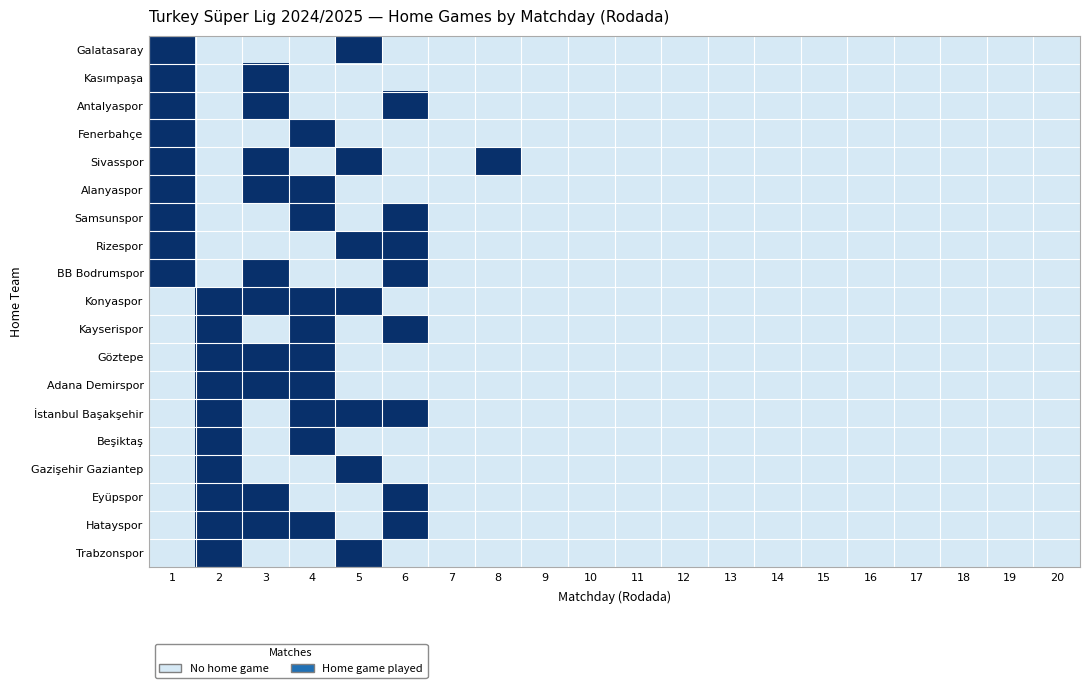

Reading right to left, extract all data points from this chart.

Galatasaray: 20=0	19=0	18=0	17=0	16=0	15=0	14=0	13=0	12=0	11=0	10=0	9=0	8=0	7=0	6=0	5=1	4=0	3=0	2=0	1=1
Kasımpaşa: 20=0	19=0	18=0	17=0	16=0	15=0	14=0	13=0	12=0	11=0	10=0	9=0	8=0	7=0	6=0	5=0	4=0	3=1	2=0	1=1
Antalyaspor: 20=0	19=0	18=0	17=0	16=0	15=0	14=0	13=0	12=0	11=0	10=0	9=0	8=0	7=0	6=1	5=0	4=0	3=1	2=0	1=1
Fenerbahçe: 20=0	19=0	18=0	17=0	16=0	15=0	14=0	13=0	12=0	11=0	10=0	9=0	8=0	7=0	6=0	5=0	4=1	3=0	2=0	1=1
Sivasspor: 20=0	19=0	18=0	17=0	16=0	15=0	14=0	13=0	12=0	11=0	10=0	9=0	8=1	7=0	6=0	5=1	4=0	3=1	2=0	1=1
Alanyaspor: 20=0	19=0	18=0	17=0	16=0	15=0	14=0	13=0	12=0	11=0	10=0	9=0	8=0	7=0	6=0	5=0	4=1	3=1	2=0	1=1
Samsunspor: 20=0	19=0	18=0	17=0	16=0	15=0	14=0	13=0	12=0	11=0	10=0	9=0	8=0	7=0	6=1	5=0	4=1	3=0	2=0	1=1
Rizespor: 20=0	19=0	18=0	17=0	16=0	15=0	14=0	13=0	12=0	11=0	10=0	9=0	8=0	7=0	6=1	5=1	4=0	3=0	2=0	1=1
BB Bodrumspor: 20=0	19=0	18=0	17=0	16=0	15=0	14=0	13=0	12=0	11=0	10=0	9=0	8=0	7=0	6=1	5=0	4=0	3=1	2=0	1=1
Konyaspor: 20=0	19=0	18=0	17=0	16=0	15=0	14=0	13=0	12=0	11=0	10=0	9=0	8=0	7=0	6=0	5=1	4=1	3=1	2=1	1=0
Kayserispor: 20=0	19=0	18=0	17=0	16=0	15=0	14=0	13=0	12=0	11=0	10=0	9=0	8=0	7=0	6=1	5=0	4=1	3=0	2=1	1=0
Göztepe: 20=0	19=0	18=0	17=0	16=0	15=0	14=0	13=0	12=0	11=0	10=0	9=0	8=0	7=0	6=0	5=0	4=1	3=1	2=1	1=0
Adana Demirspor: 20=0	19=0	18=0	17=0	16=0	15=0	14=0	13=0	12=0	11=0	10=0	9=0	8=0	7=0	6=0	5=0	4=1	3=1	2=1	1=0
İstanbul Başakşehir: 20=0	19=0	18=0	17=0	16=0	15=0	14=0	13=0	12=0	11=0	10=0	9=0	8=0	7=0	6=1	5=1	4=1	3=0	2=1	1=0
Beşiktaş: 20=0	19=0	18=0	17=0	16=0	15=0	14=0	13=0	12=0	11=0	10=0	9=0	8=0	7=0	6=0	5=0	4=1	3=0	2=1	1=0
Gazişehir Gaziantep: 20=0	19=0	18=0	17=0	16=0	15=0	14=0	13=0	12=0	11=0	10=0	9=0	8=0	7=0	6=0	5=1	4=0	3=0	2=1	1=0
Eyüpspor: 20=0	19=0	18=0	17=0	16=0	15=0	14=0	13=0	12=0	11=0	10=0	9=0	8=0	7=0	6=1	5=0	4=0	3=1	2=1	1=0
Hatayspor: 20=0	19=0	18=0	17=0	16=0	15=0	14=0	13=0	12=0	11=0	10=0	9=0	8=0	7=0	6=1	5=0	4=1	3=1	2=1	1=0
Trabzonspor: 20=0	19=0	18=0	17=0	16=0	15=0	14=0	13=0	12=0	11=0	10=0	9=0	8=0	7=0	6=0	5=1	4=0	3=0	2=1	1=0